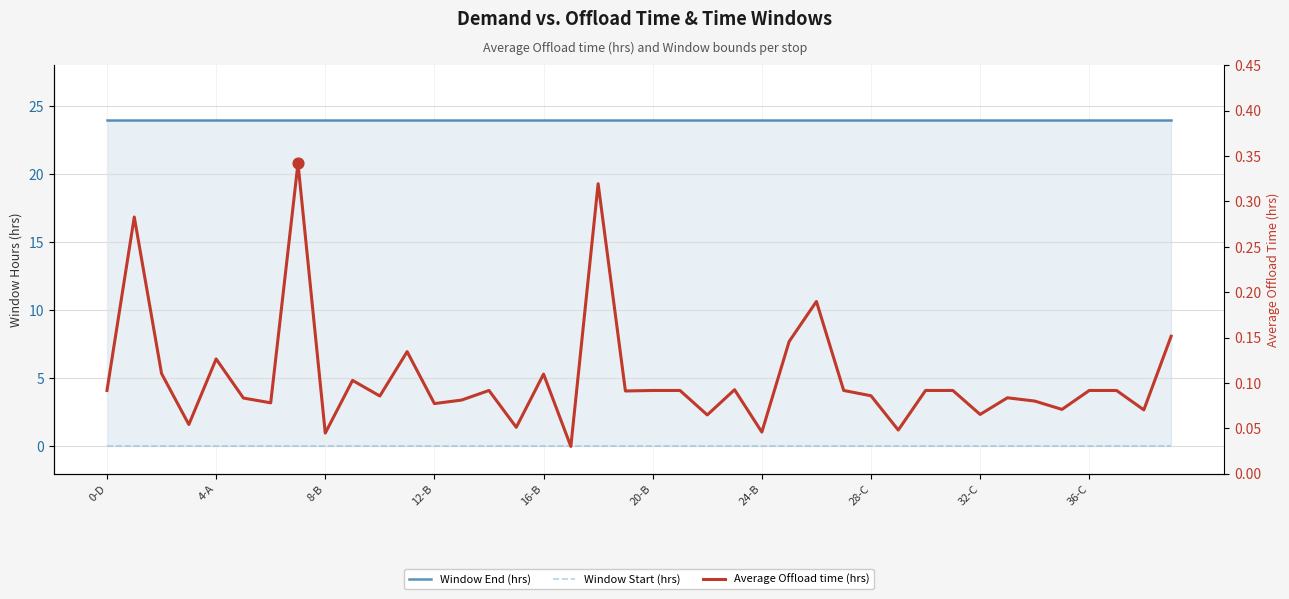

What is the total value across all series at 20-B?

24.1